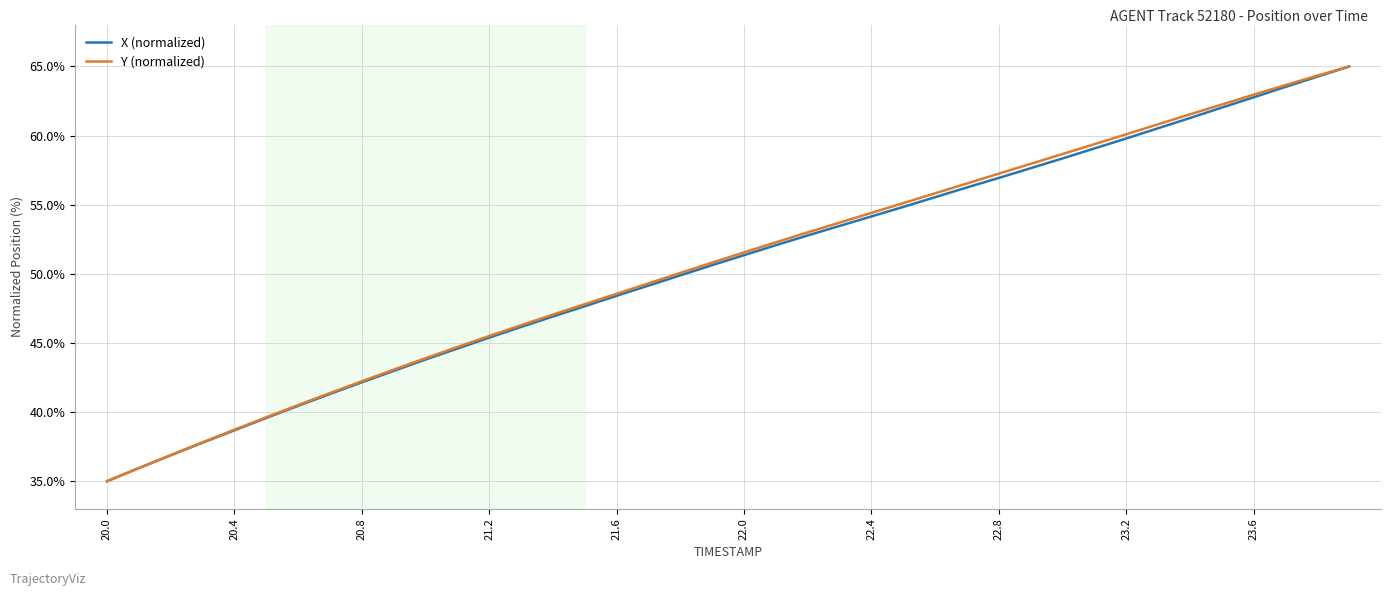

Reading left to right, what are all the values shown in this chart?

X (normalized): 35.0	35.9	36.9	37.8	38.7	39.6	40.4	41.3	42.2	43.0	43.8	44.6	45.4	46.2	46.9	47.7	48.4	49.1	49.9	50.6	51.3	52.1	52.8	53.5	54.2	54.8	55.5	56.2	56.9	57.6	58.3	59.1	59.8	60.5	61.3	62.0	62.8	63.5	64.3	65.0
Y (normalized): 35.0	35.9	36.9	37.8	38.7	39.6	40.5	41.4	42.2	43.1	43.9	44.7	45.5	46.3	47.1	47.8	48.6	49.3	50.1	50.8	51.6	52.3	53.0	53.7	54.4	55.1	55.8	56.5	57.2	58.0	58.7	59.4	60.1	60.8	61.5	62.2	63.0	63.7	64.3	65.0